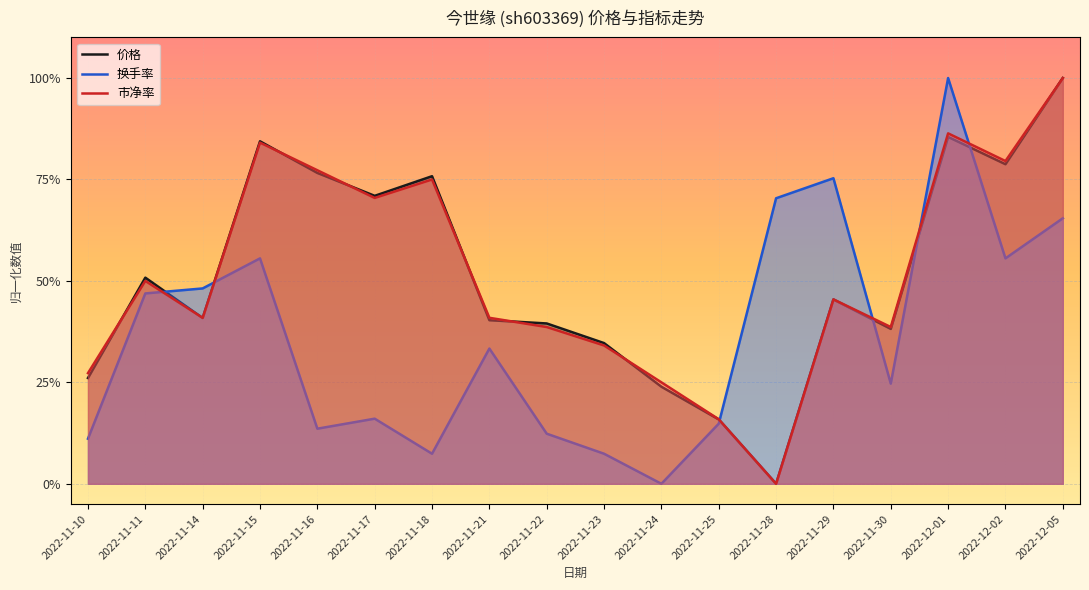

How many lines are shown in the chart?

3